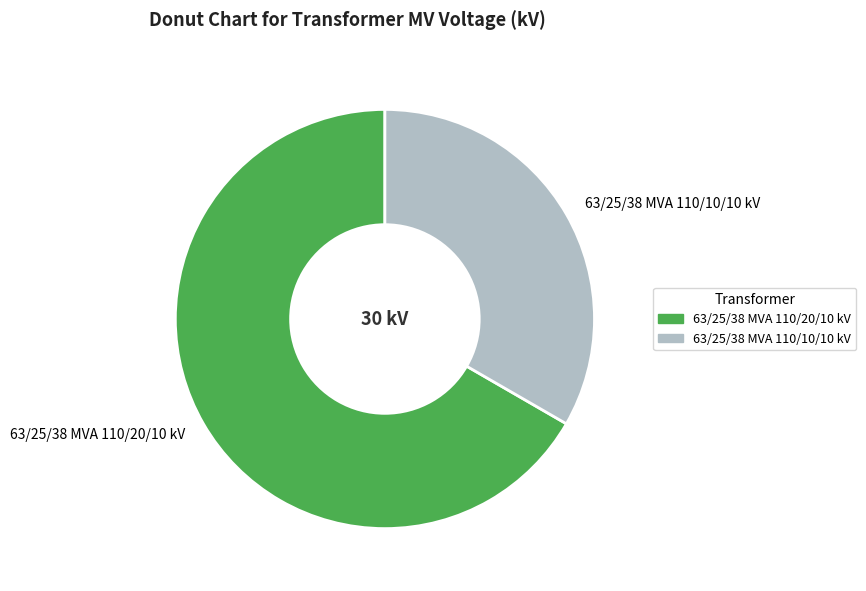

Approximately how many times larger is the value at 63/25/38 MVA 110/10/10 kV compared to 63/25/38 MVA 110/20/10 kV?

0.5